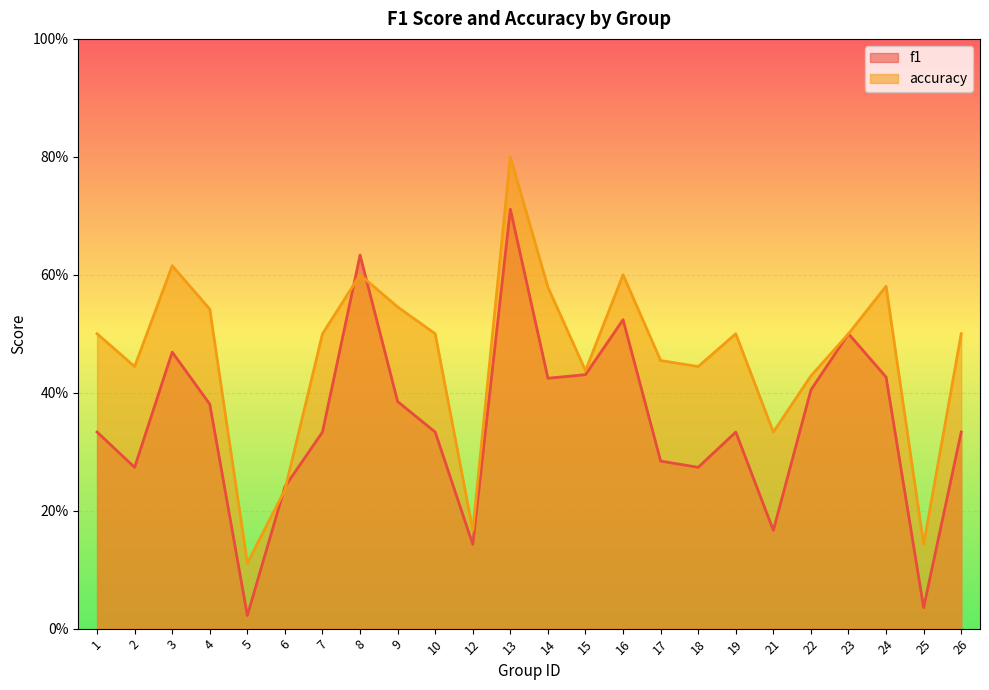

Between 7 and 3, which is larger?

3